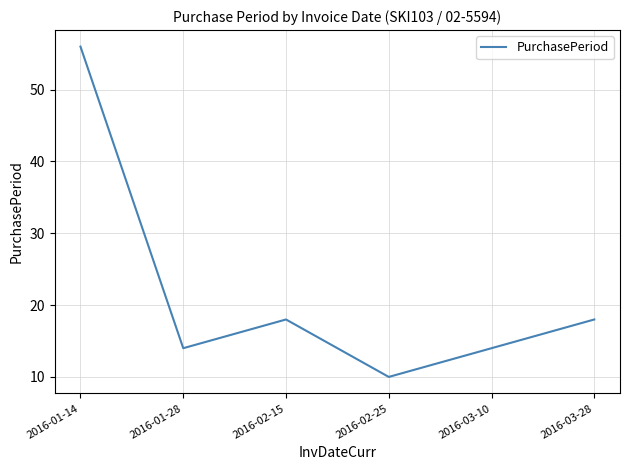

Where is the first local minimum?

2016-01-28